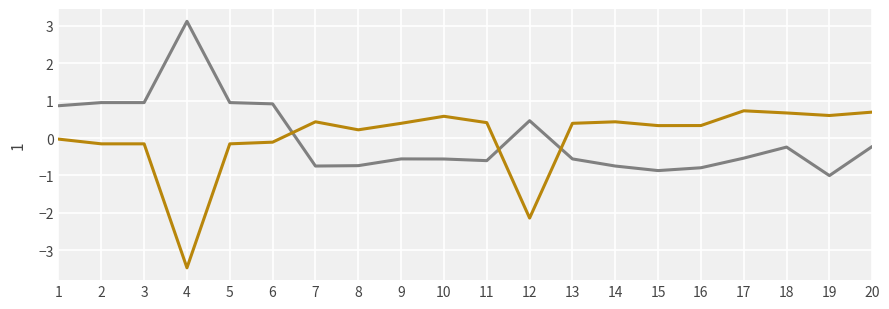

Which category has the highest value across all series?

4